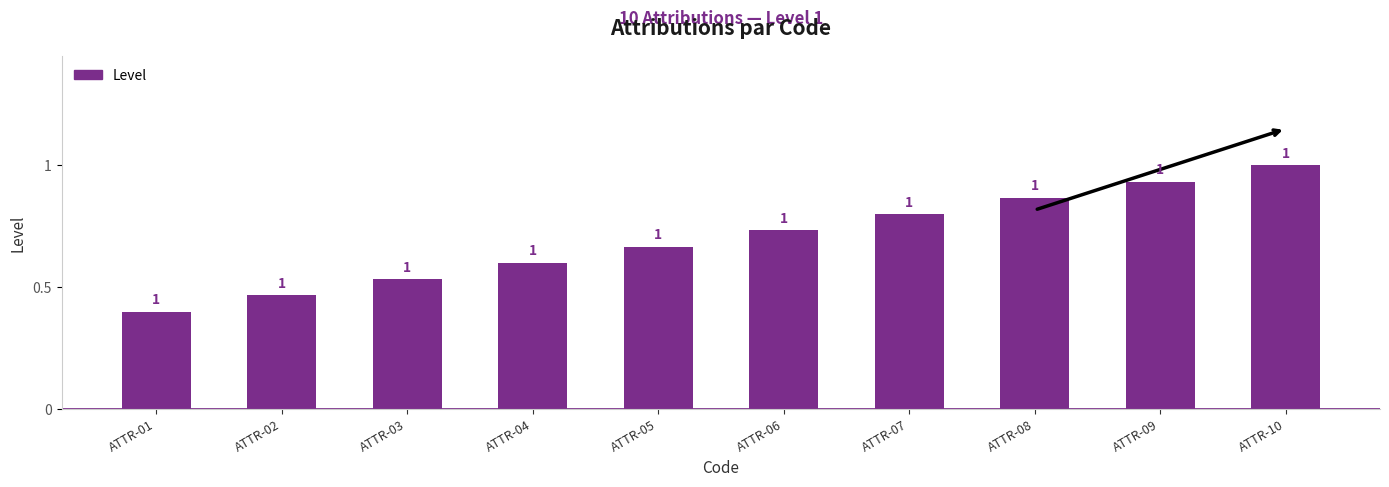

Between ATTR-08 and ATTR-02, which is larger?

ATTR-08